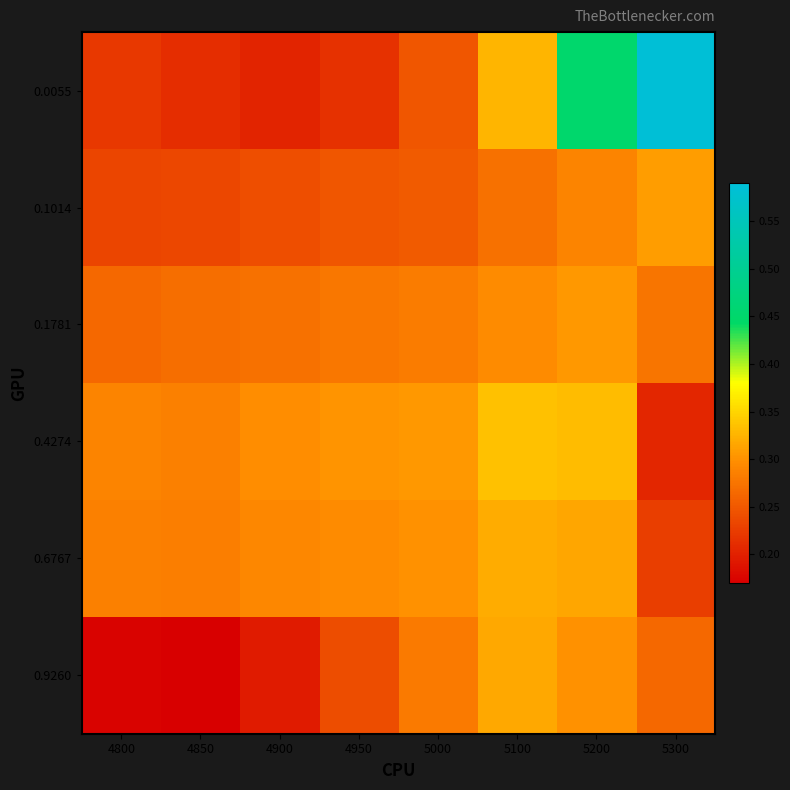

Reading left to right, extract all data points from this chart.

0.0055: 4800=0.2	4850=0.2	4900=0.2	4950=0.2	5000=0.2	5100=0.3	5200=0.5	5300=0.6
0.1014: 4800=0.2	4850=0.2	4900=0.2	4950=0.2	5000=0.3	5100=0.3	5200=0.3	5300=0.3
0.1781: 4800=0.3	4850=0.3	4900=0.3	4950=0.3	5000=0.3	5100=0.3	5200=0.3	5300=0.3
0.4274: 4800=0.3	4850=0.3	4900=0.3	4950=0.3	5000=0.3	5100=0.3	5200=0.3	5300=0.2
0.6767: 4800=0.3	4850=0.3	4900=0.3	4950=0.3	5000=0.3	5100=0.3	5200=0.3	5300=0.2
0.9260: 4800=0.2	4850=0.2	4900=0.2	4950=0.2	5000=0.3	5100=0.3	5200=0.3	5300=0.3